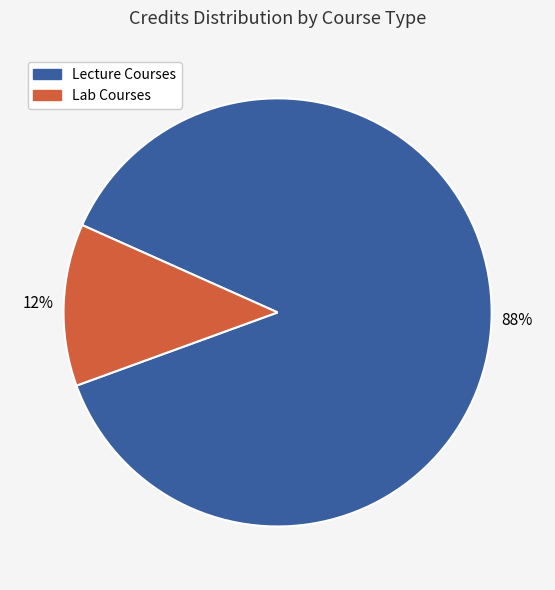

Is there any slice that represents more than half of the pie?

Yes